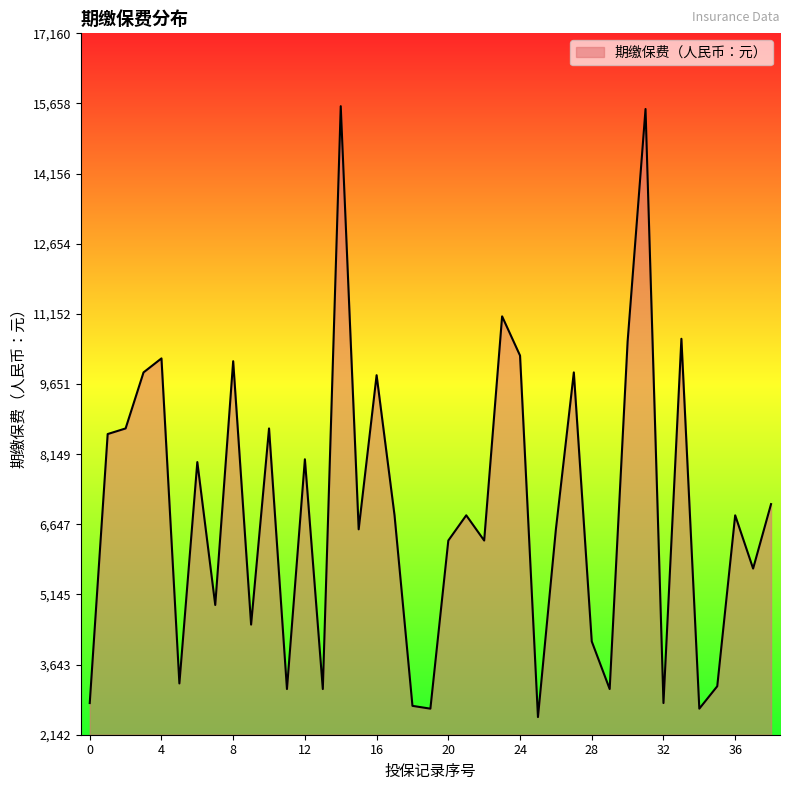

What is the difference between the maximum and minimum values?

13080